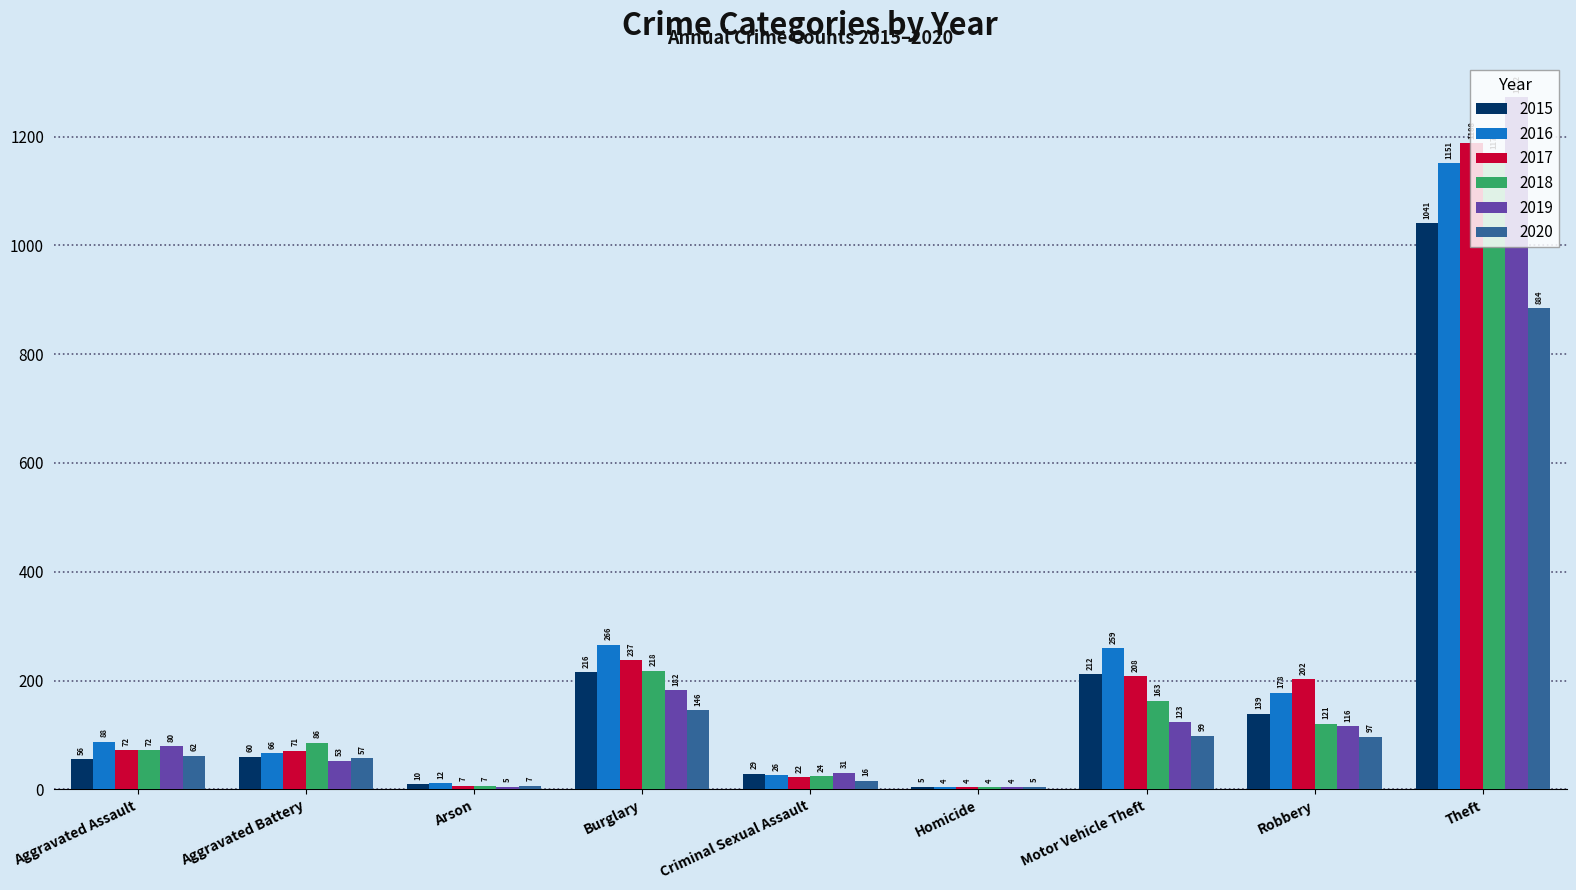

What is the sum of all 2016 values?

2050